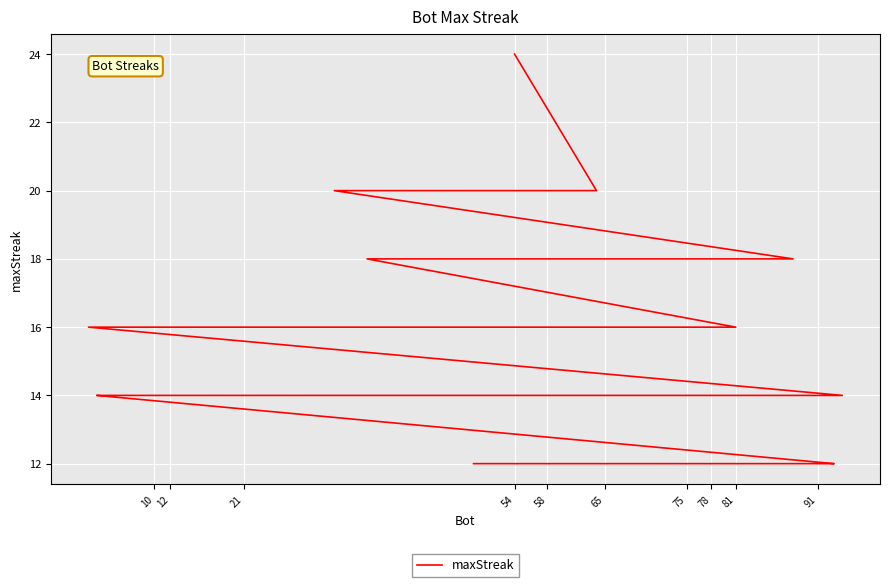

What is the greatest value displayed?

24